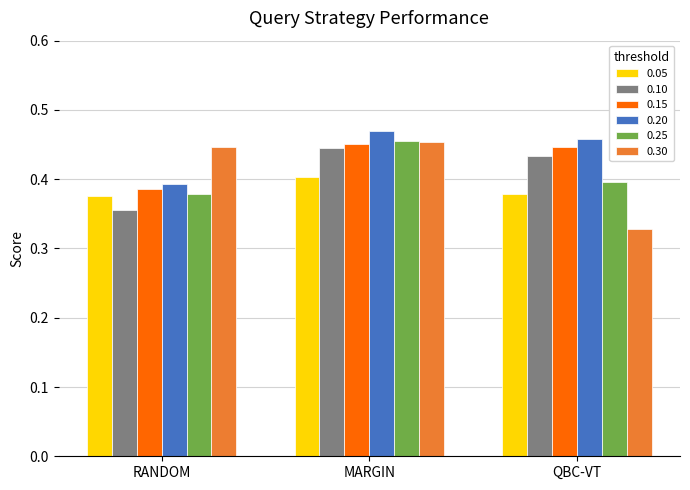

Where is 0.15 nearest to the value 0?

RANDOM